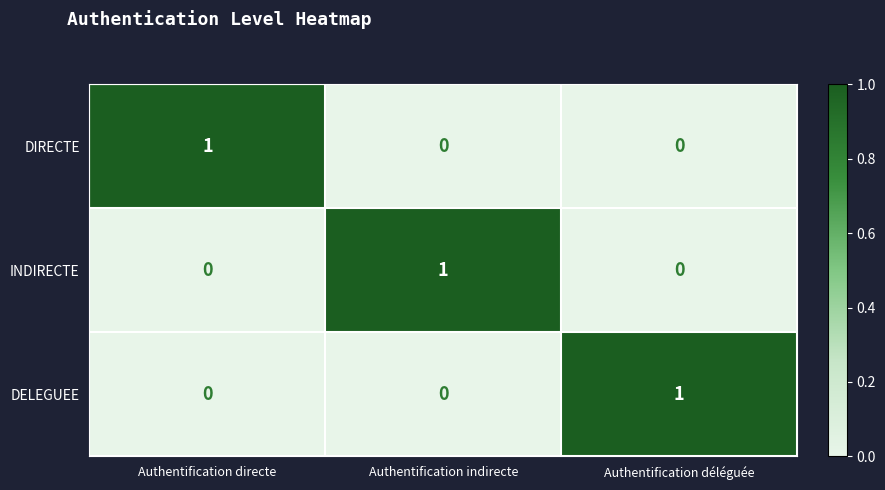

True or false: DIRECTE has a value of 0 at Authentification déléguée.

True